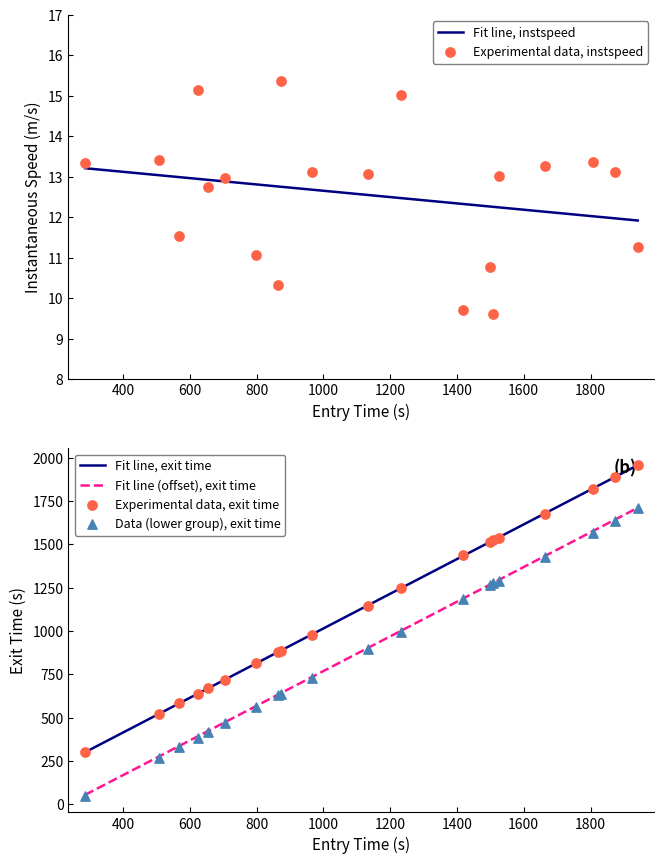

Which series contains the highest Y value?

Experimental data, exit time